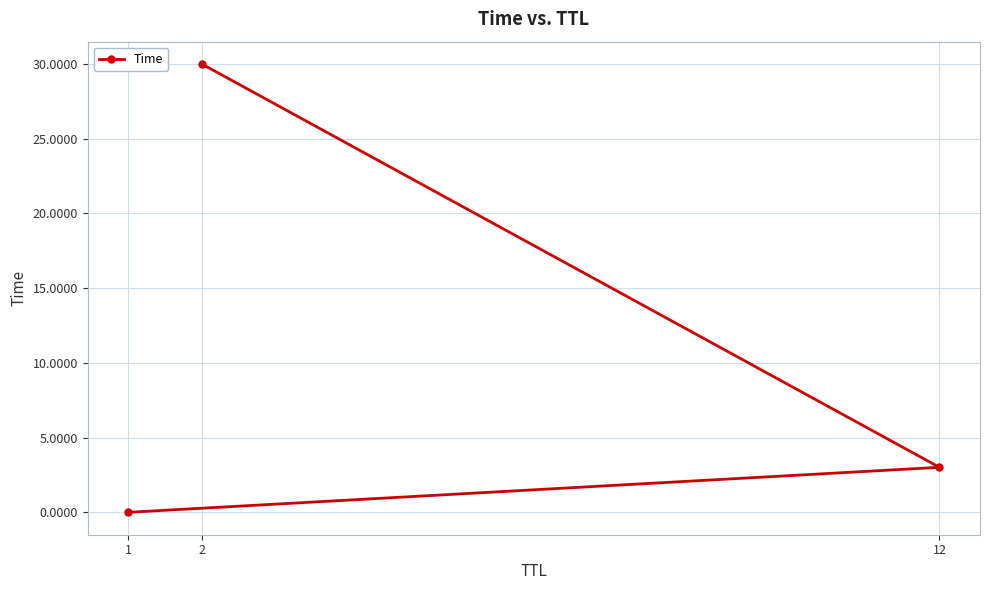

Rank the categories by value from lowest to highest.

1, 12, 2